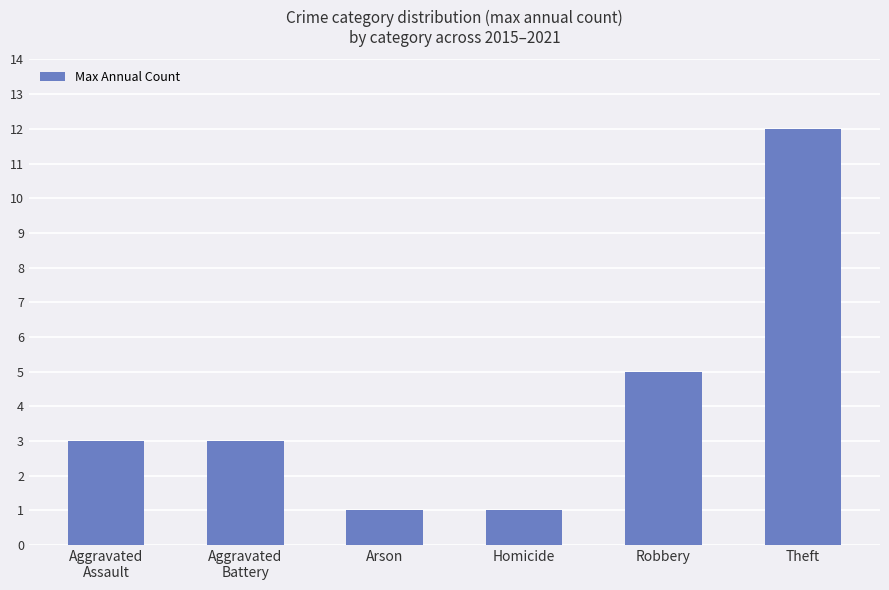

What is the minimum value shown in the chart?

1